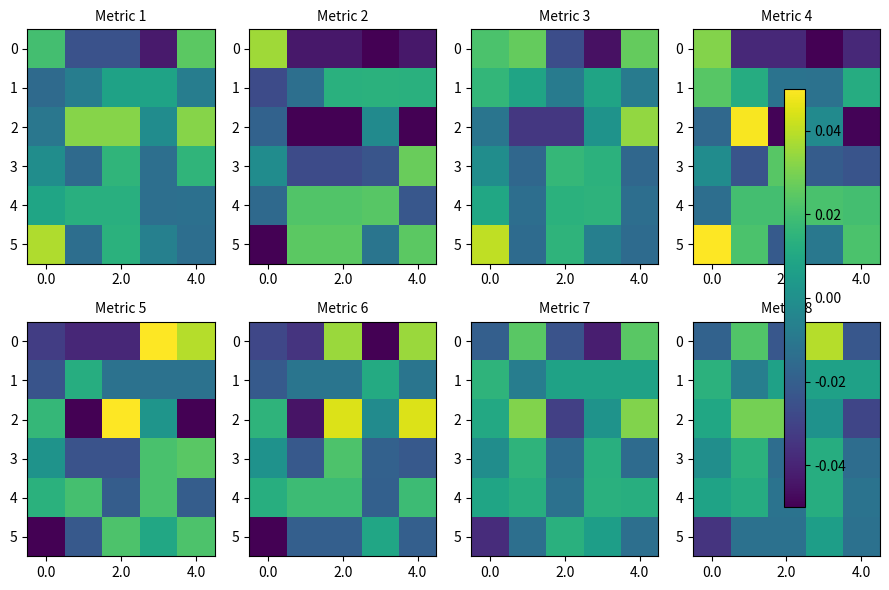

At which category is the sum across all series the highest?

3